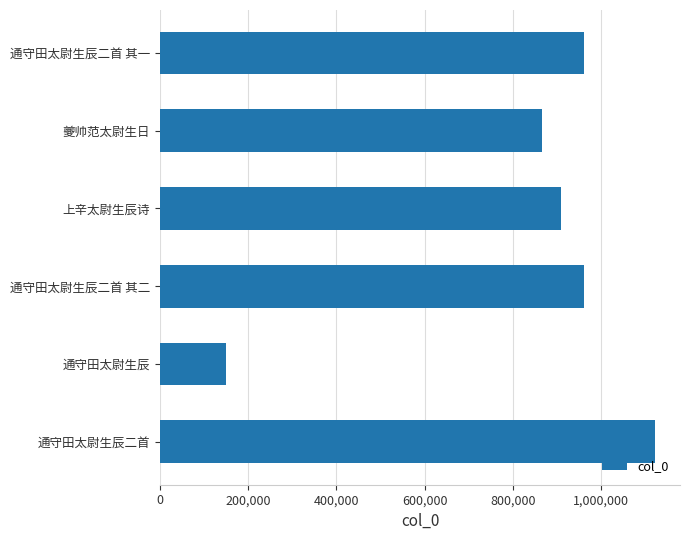

What is the minimum value shown in the chart?

150446